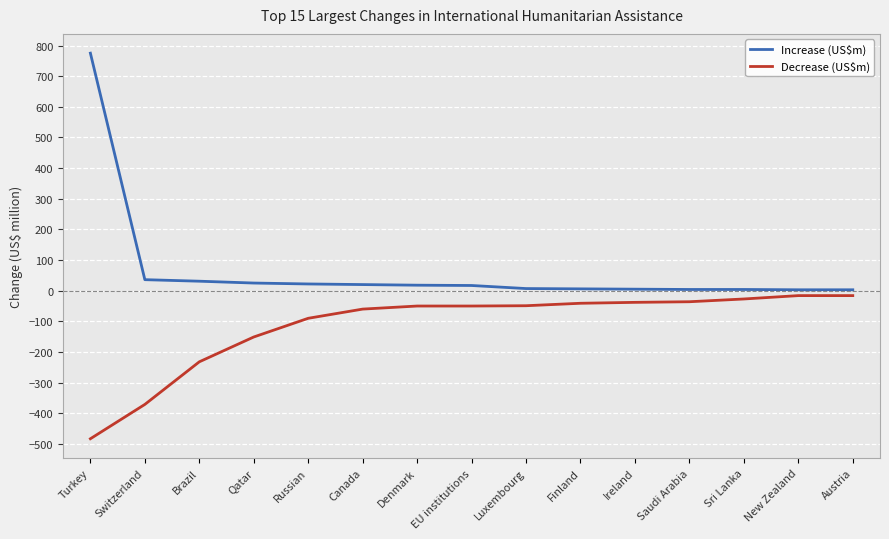

At which label is Decrease (US$m) closest to -249?

Brazil